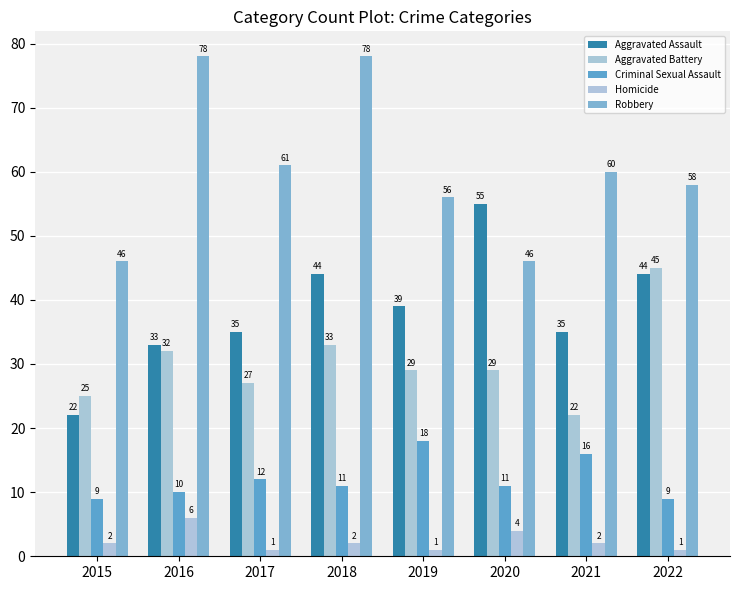

How many bars are there in each group?

5